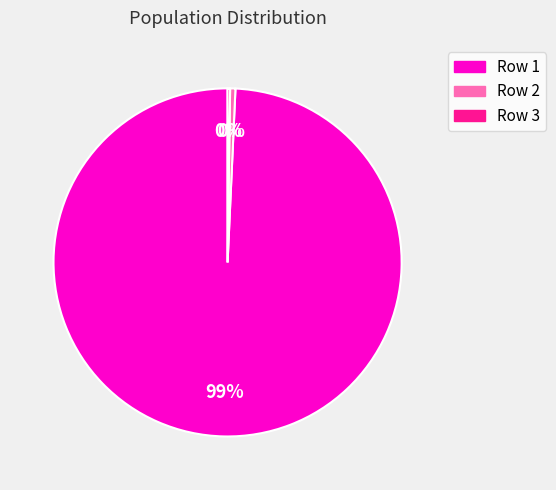

True or false: Row 1 accounts for 99% of the total.

True